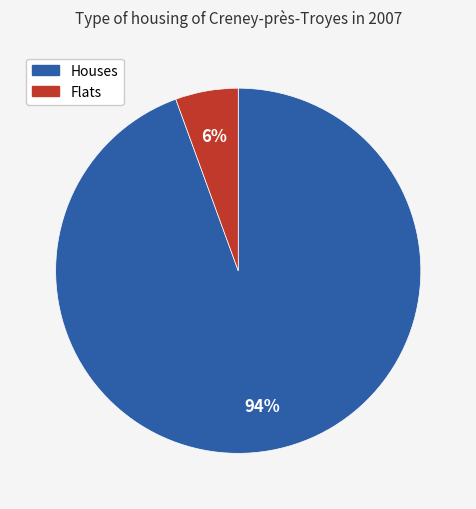

Is there any slice that represents more than half of the pie?

Yes